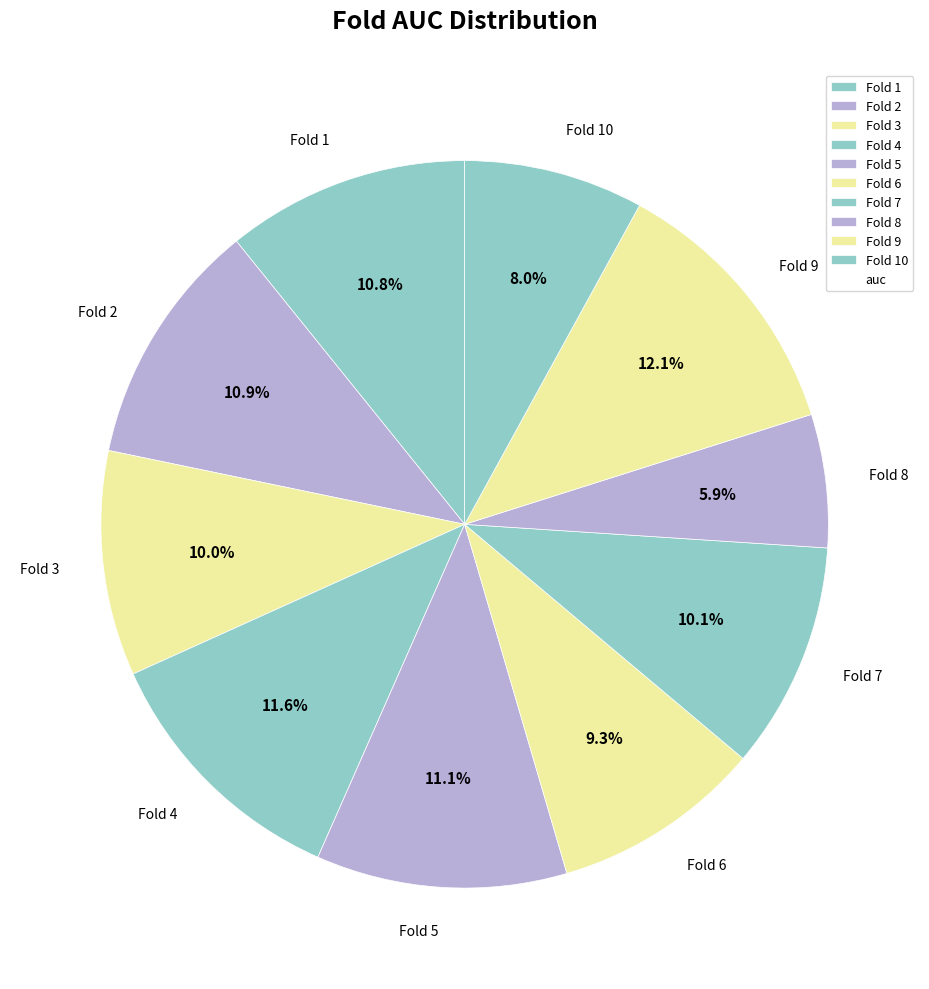

Combined, do Fold 10 and Fold 1 account for over 50%?

No